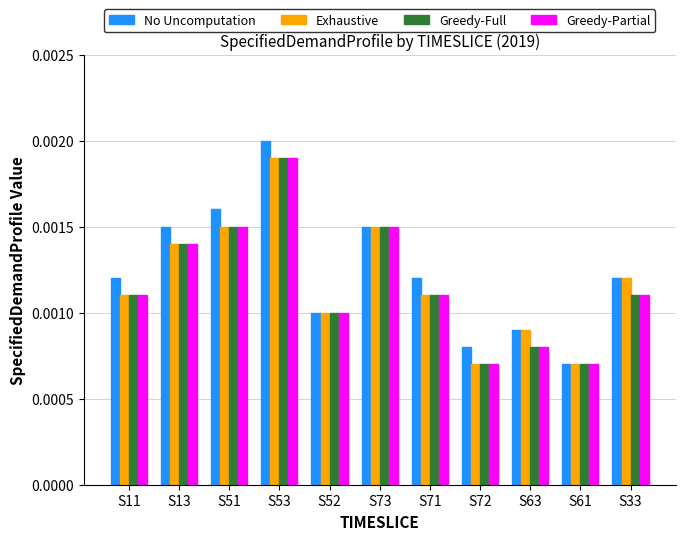

Which category has the highest value across all series?

S53